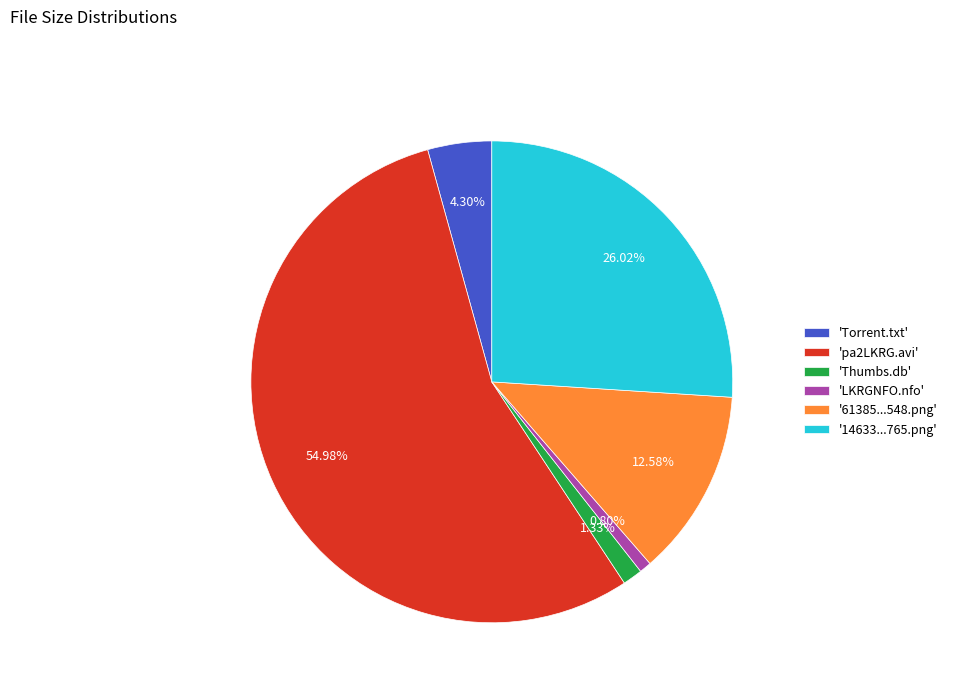

Rank the categories by value from lowest to highest.

'LKRGNFO.nfo', 'Thumbs.db', 'Torrent.txt', '61385...548.png', '14633...765.png', 'pa2LKRG.avi'